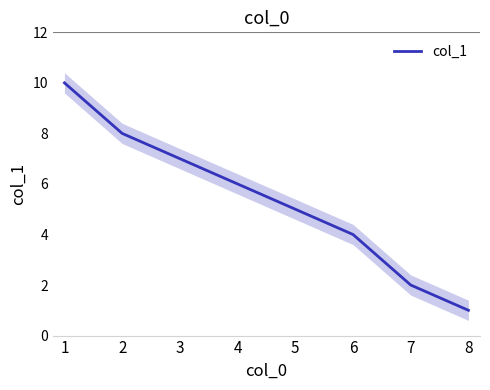

Between 6 and 5, which is larger?

5